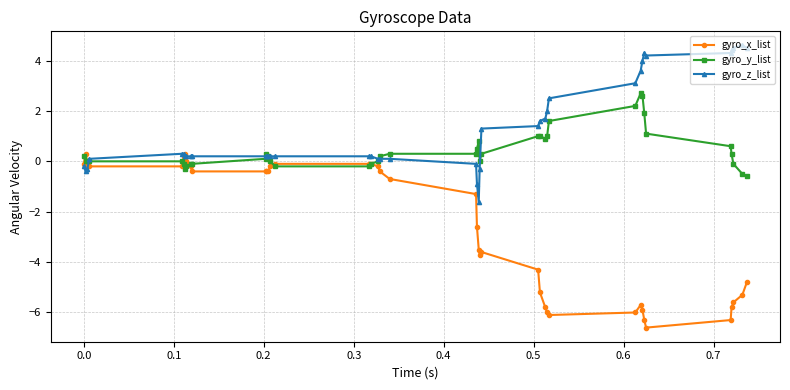

What is the value of the gyro_y_list point at the 37th from the left?

0.3